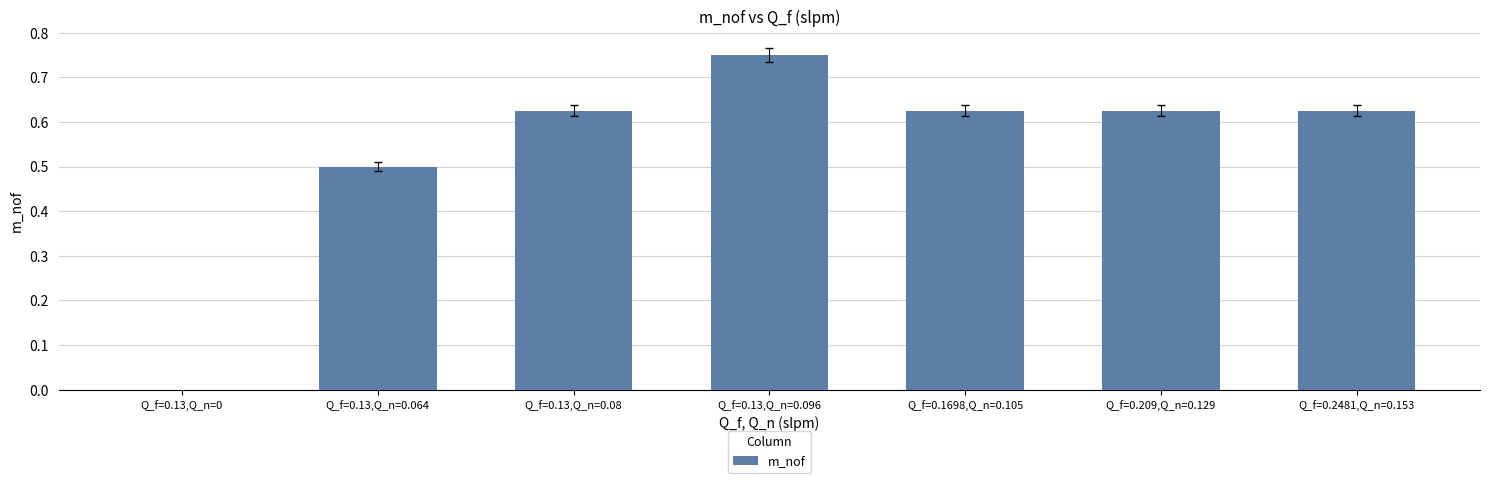

At which category does the chart reach its peak across all series?

Q_f=0.13,Q_n=0.096